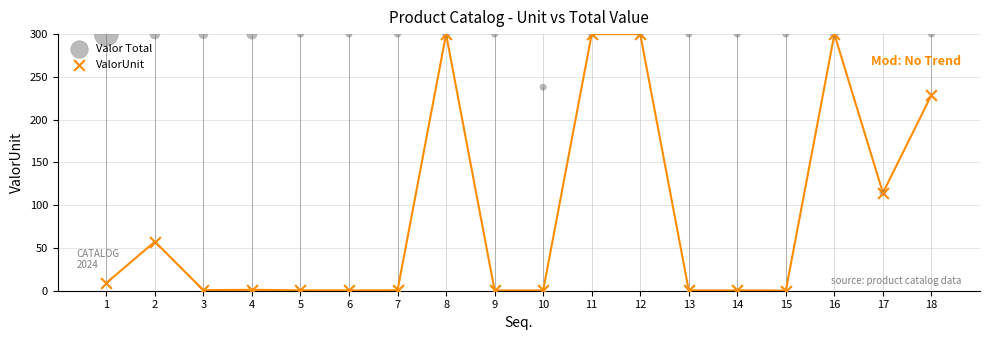

In the Valor Total series, what Y value is closest to 207?

237.9